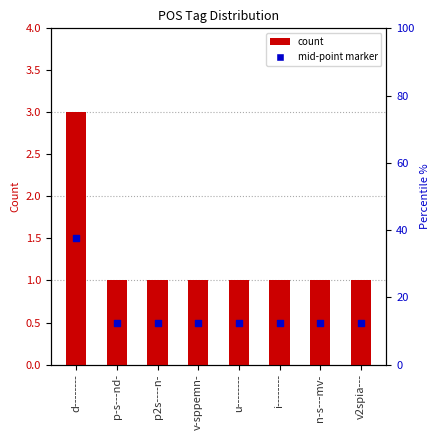

Which has a higher value, n-s---mv- or v-sppemn-?

n-s---mv-